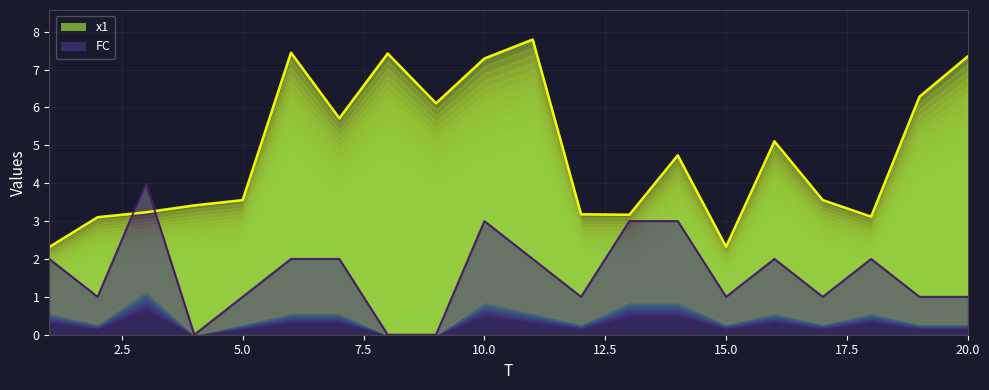

List the labels in order of x1 value, smallest first.

1, 15, 2, 18, 13, 12, 3, 4, 17, 5, 14, 16, 7, 9, 19, 10, 20, 8, 6, 11